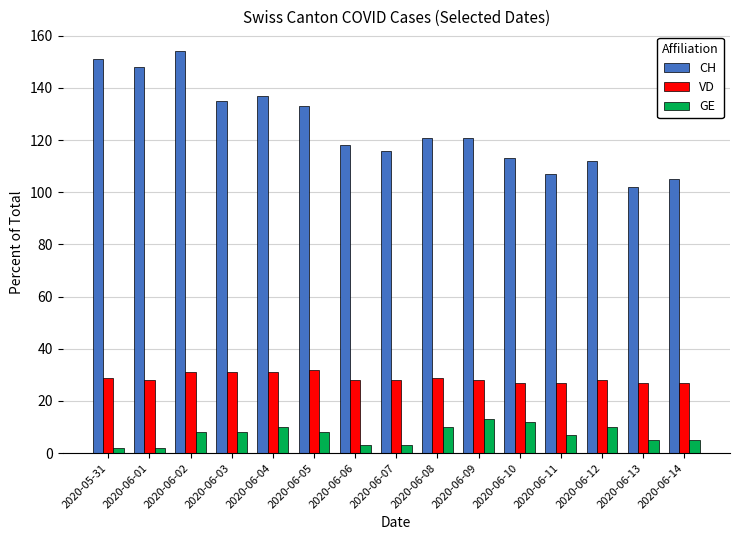

The VD series shows 16 at 2020-06-09. True or false?

False